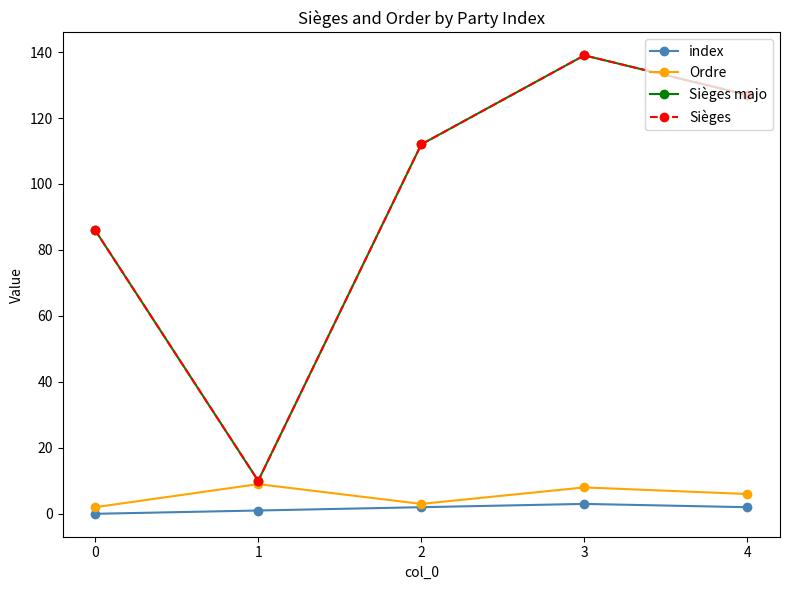

Does the chart have visible grid lines?

No